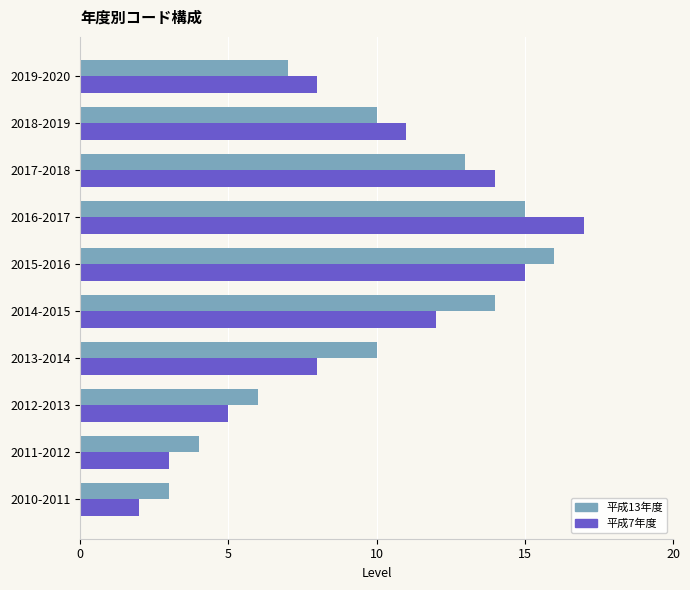

At which category is the sum across all series the highest?

2016-2017